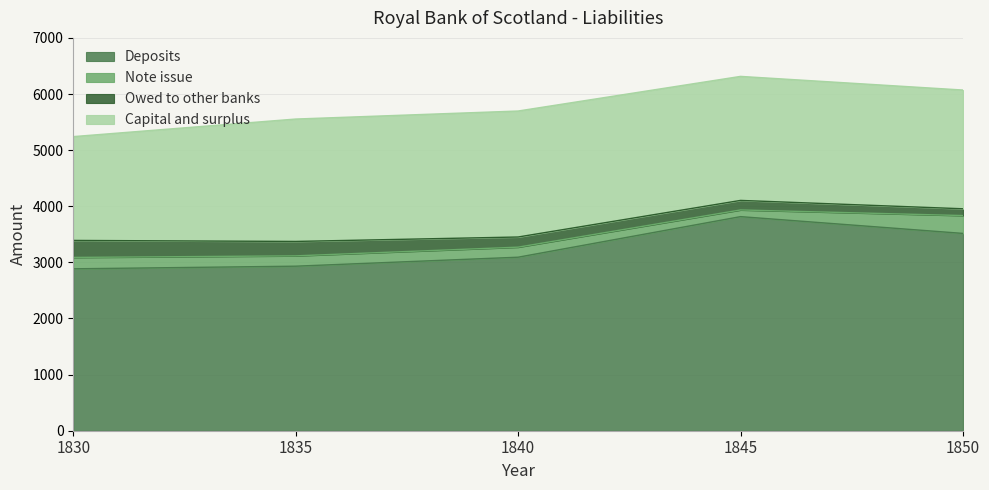

Which series has the widest spread of values?

Deposits